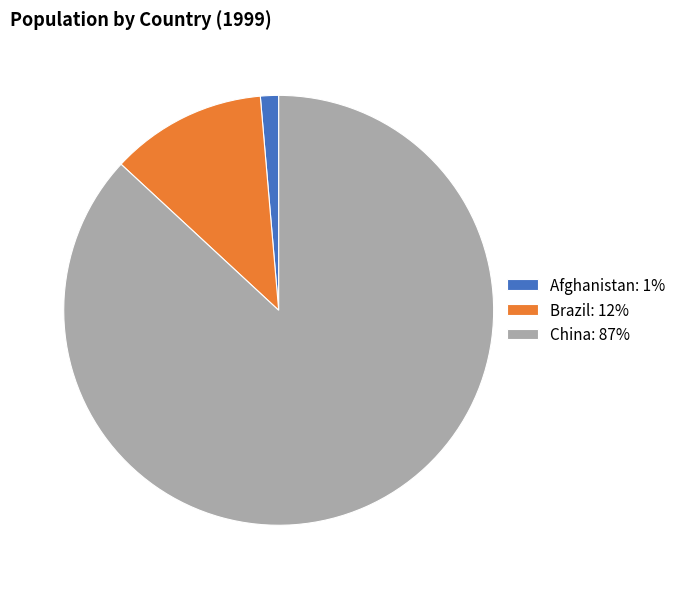

Between Afghanistan and Brazil, which is larger?

Brazil